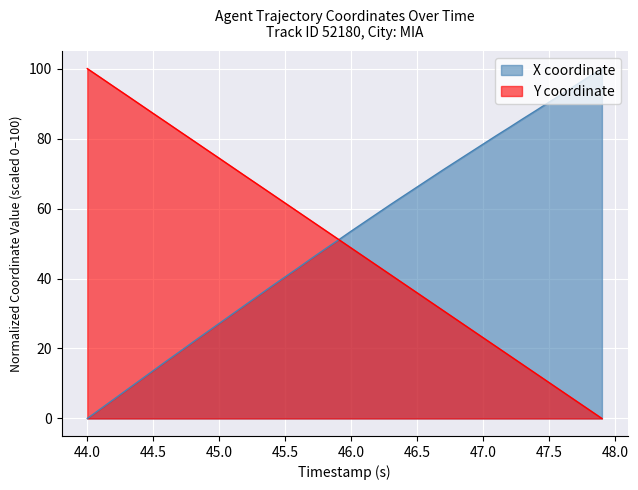

Reading left to right, extract all data points from this chart.

X: 44.0=0.0	44.1=2.7	44.2=5.5	44.3=8.2	44.4=10.9	44.5=13.7	44.6=16.4	44.7=19.1	44.8=21.8	44.9=24.5	45.0=27.2	45.1=29.9	45.2=32.5	45.3=35.2	45.4=37.9	45.5=40.5	45.6=43.1	45.7=45.8	45.8=48.4	45.9=50.9	46.0=53.5	46.1=56.1	46.2=58.6	46.3=61.2	46.4=63.7	46.5=66.2	46.6=68.7	46.7=71.1	46.8=73.6	46.9=76.0	47.0=78.4	47.1=80.8	47.2=83.2	47.3=85.6	47.4=88.0	47.5=90.4	47.6=92.8	47.7=95.2	47.8=97.6	47.9=100.0
Y: 44.0=100.0	44.1=97.4	44.2=94.9	44.3=92.3	44.4=89.7	44.5=87.2	44.6=84.6	44.7=82.1	44.8=79.5	44.9=76.9	45.0=74.4	45.1=71.8	45.2=69.2	45.3=66.7	45.4=64.1	45.5=61.5	45.6=59.0	45.7=56.4	45.8=53.9	45.9=51.3	46.0=48.7	46.1=46.2	46.2=43.6	46.3=41.0	46.4=38.5	46.5=35.9	46.6=33.3	46.7=30.8	46.8=28.2	46.9=25.6	47.0=23.1	47.1=20.5	47.2=18.0	47.3=15.4	47.4=12.8	47.5=10.3	47.6=7.7	47.7=5.1	47.8=2.6	47.9=0.0